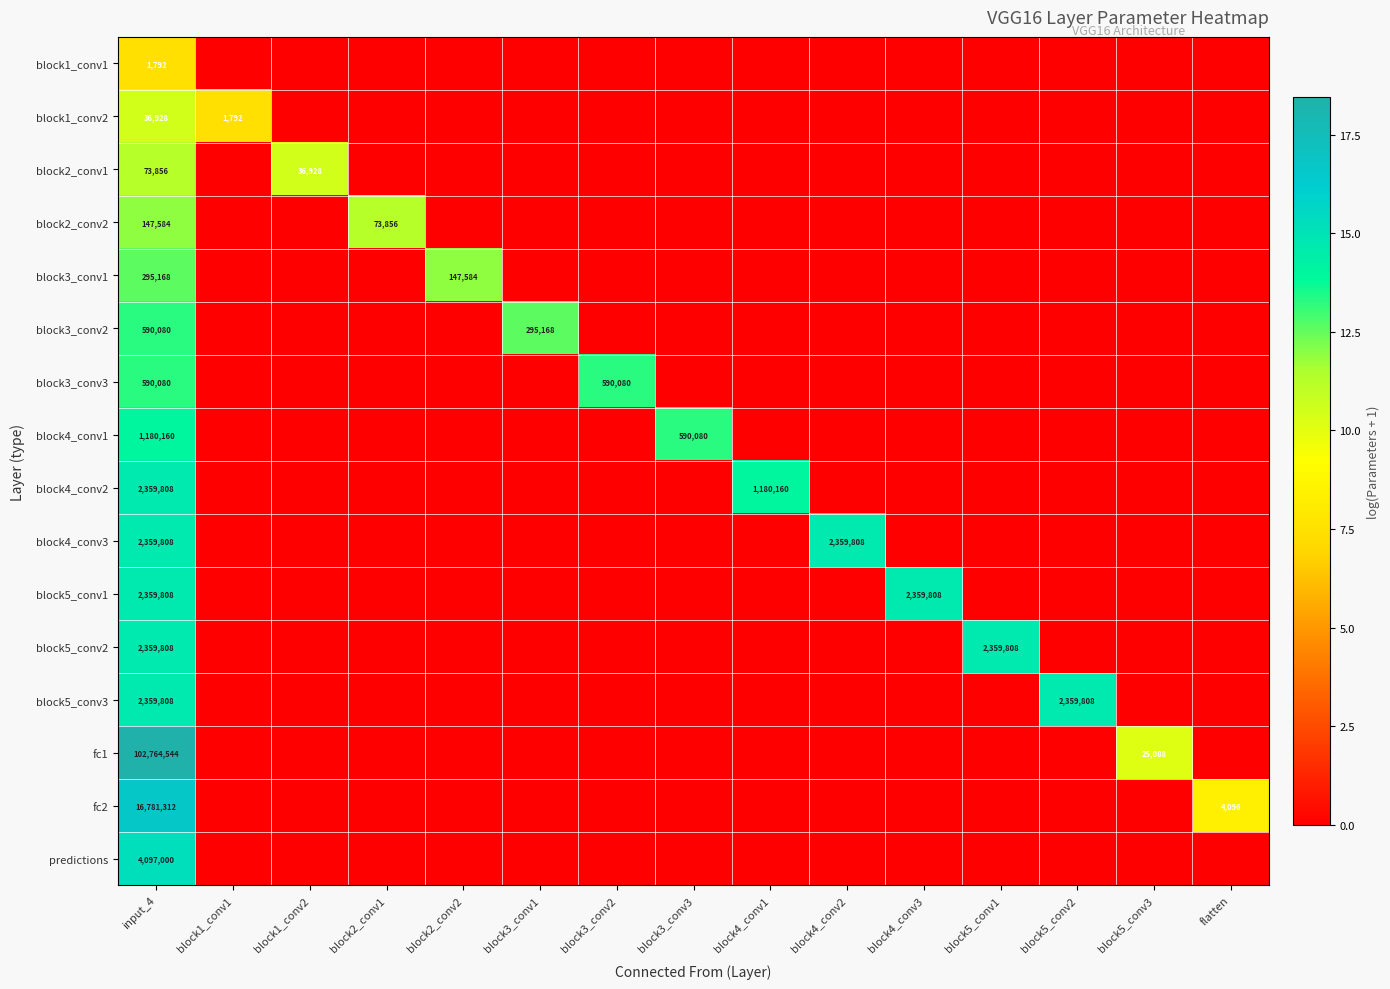

What is the difference between the maximum and minimum values in the block3_conv3 series?

13.3